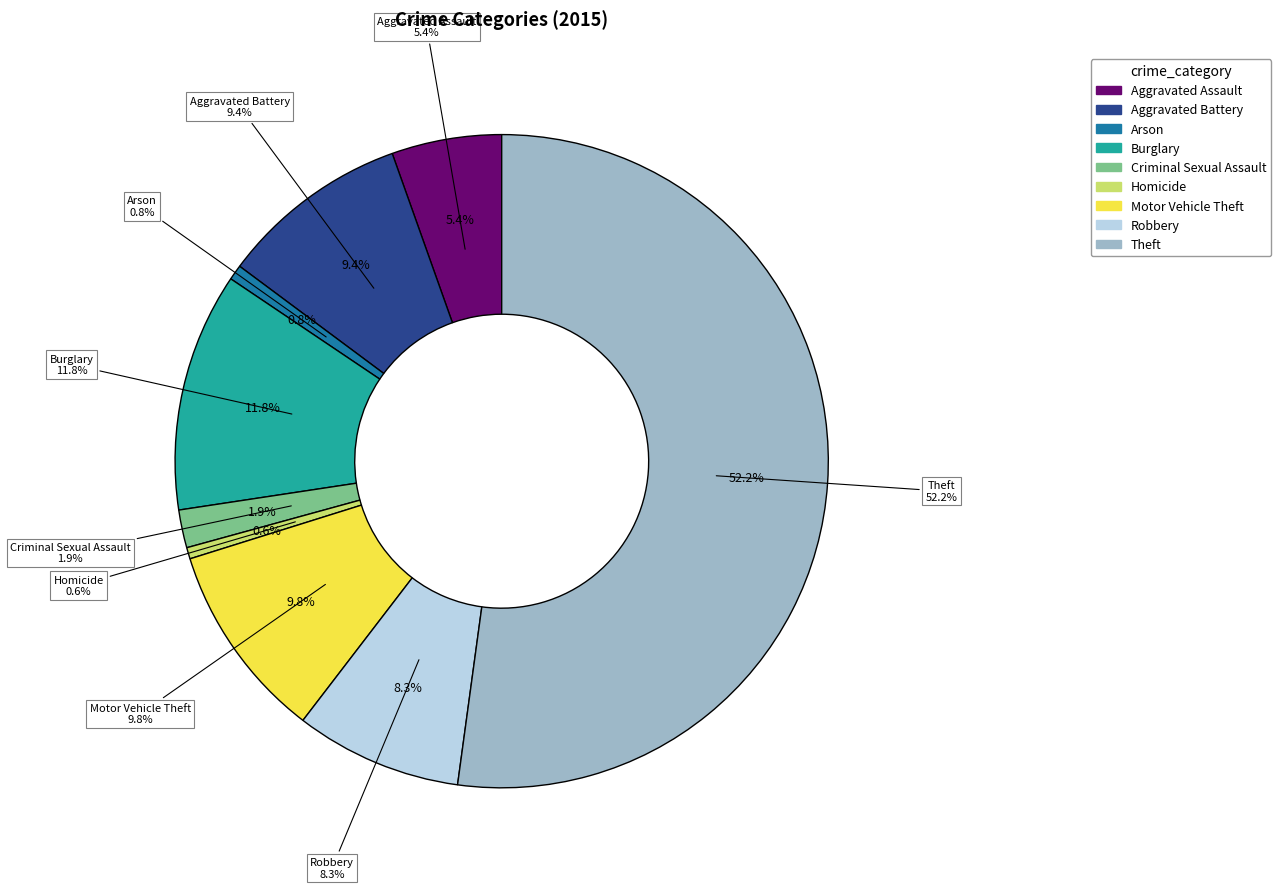

What is the change in value from Criminal Sexual Assault to Homicide?

-7